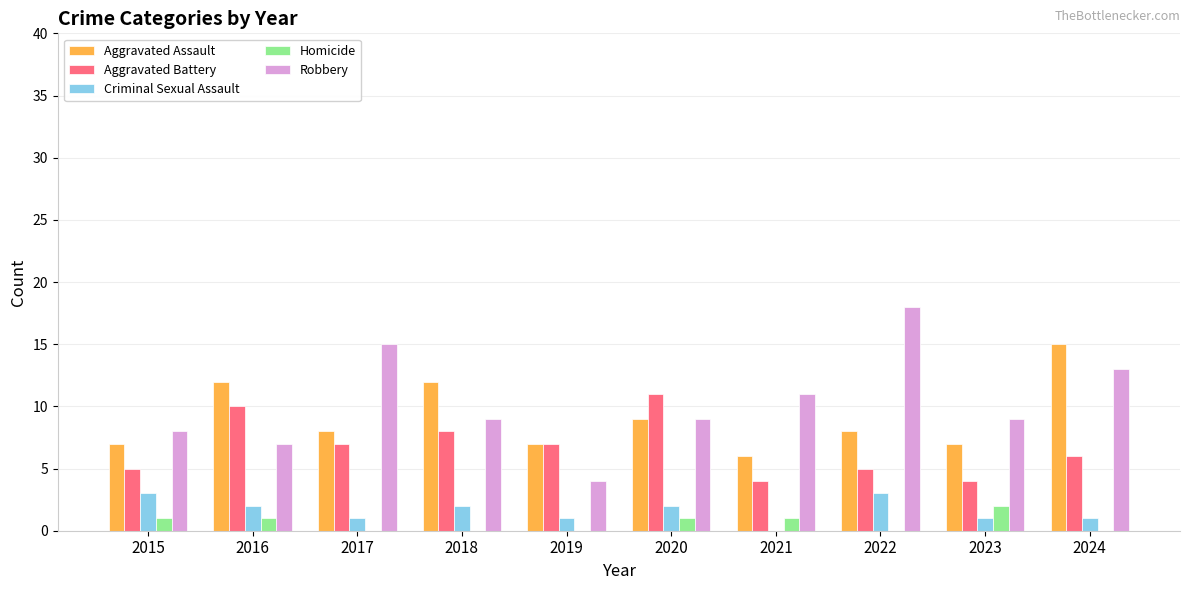

What is the total value across all series at 2015?

24